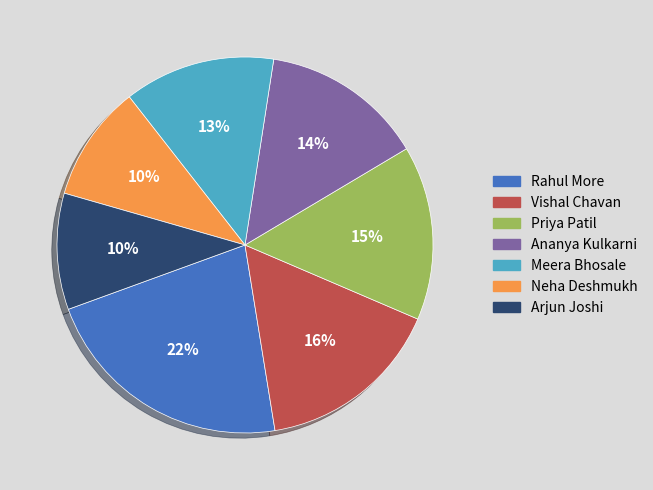

Does Meera Bhosale account for over 50% of the chart?

No